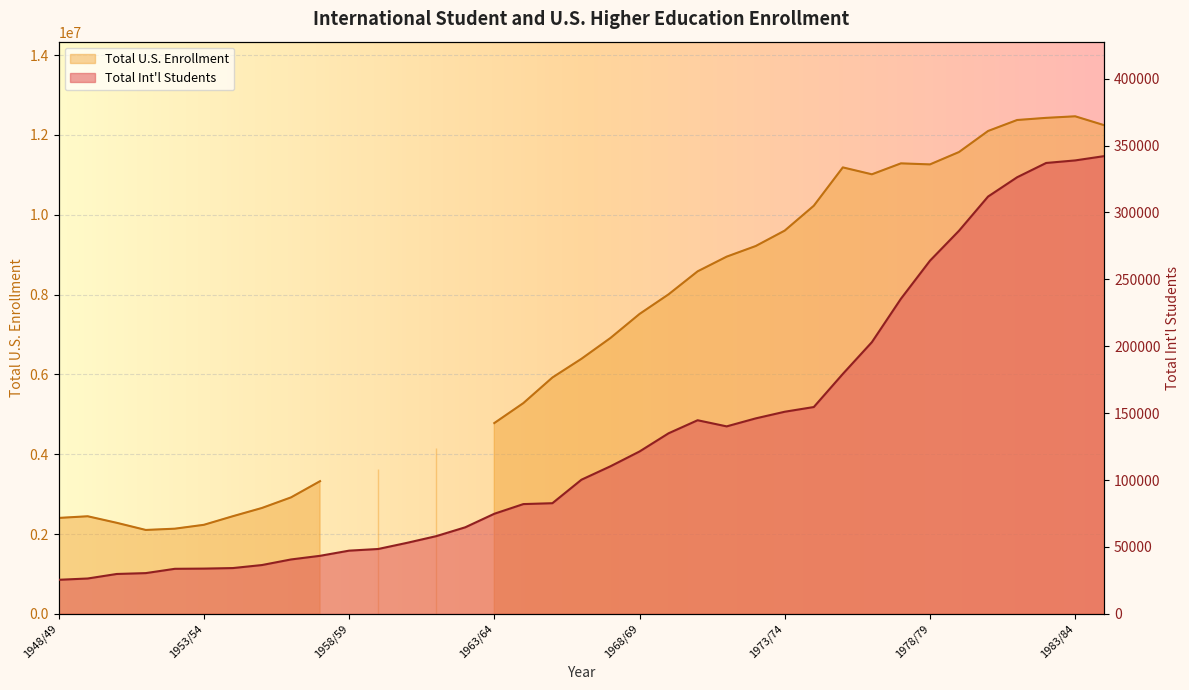

At which category does the chart reach its peak across all series?

1984/85